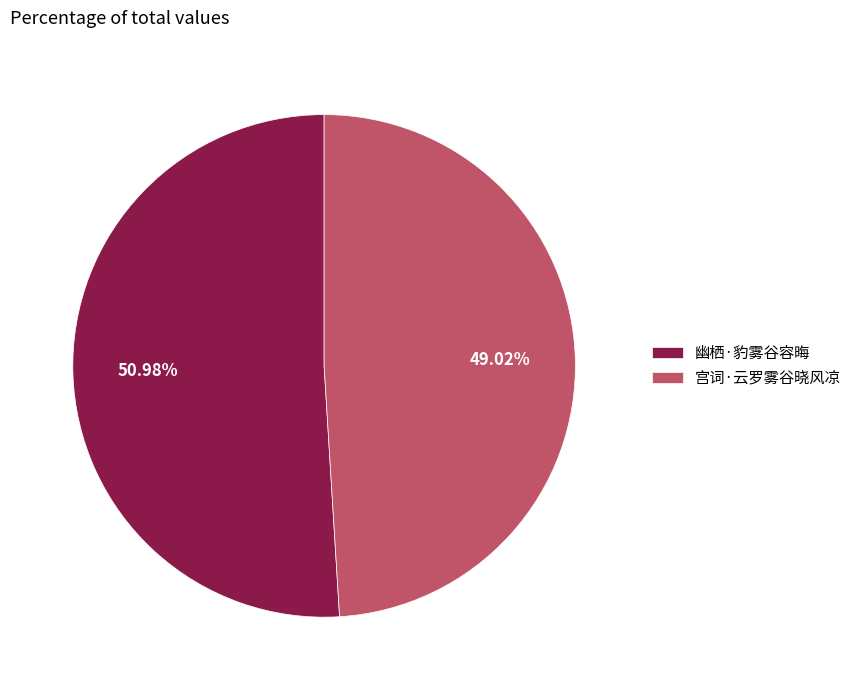

What portion of the pie excludes 宫词·云罗雾谷晓风凉?

51.0%